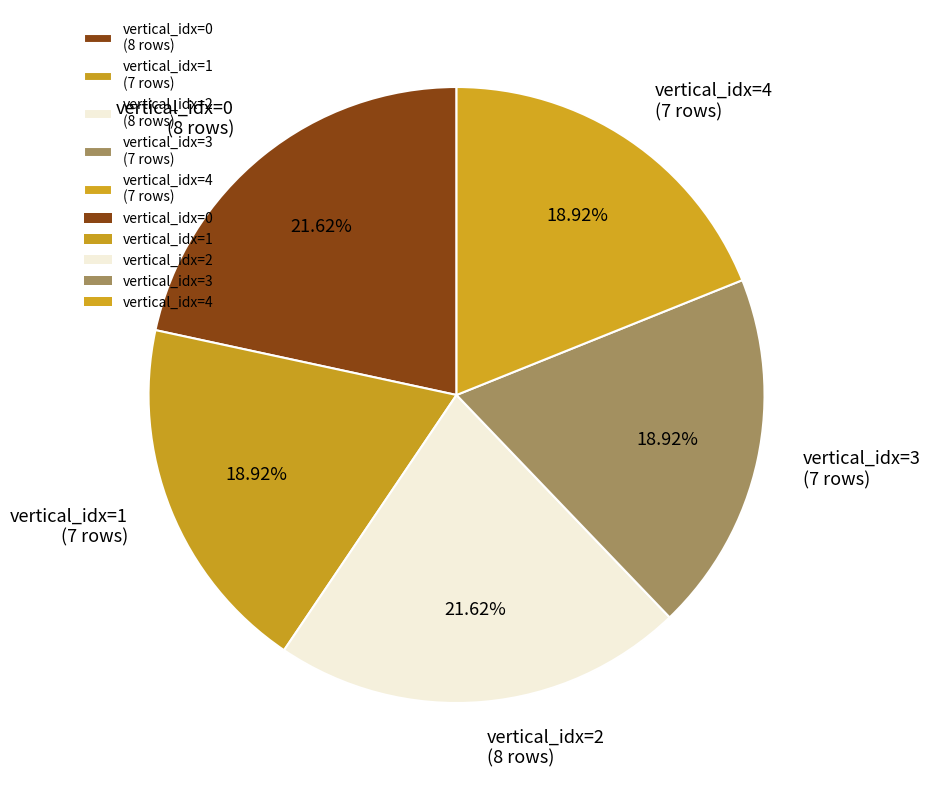

Combined, do vertical_idx=1 (7 rows) and vertical_idx=2 (8 rows) account for over 50%?

No